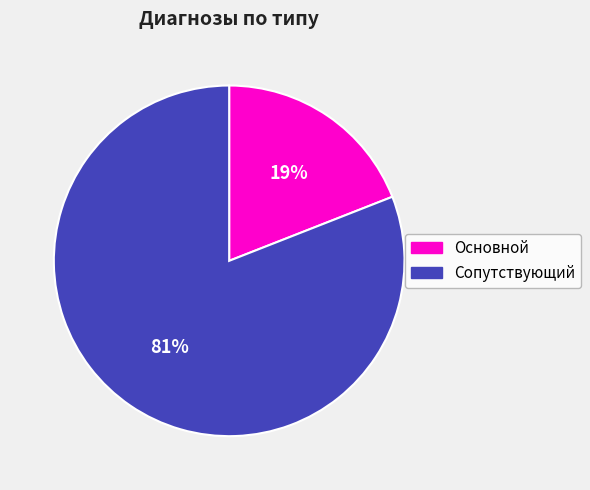

Which category has the smallest portion of the pie?

Основной